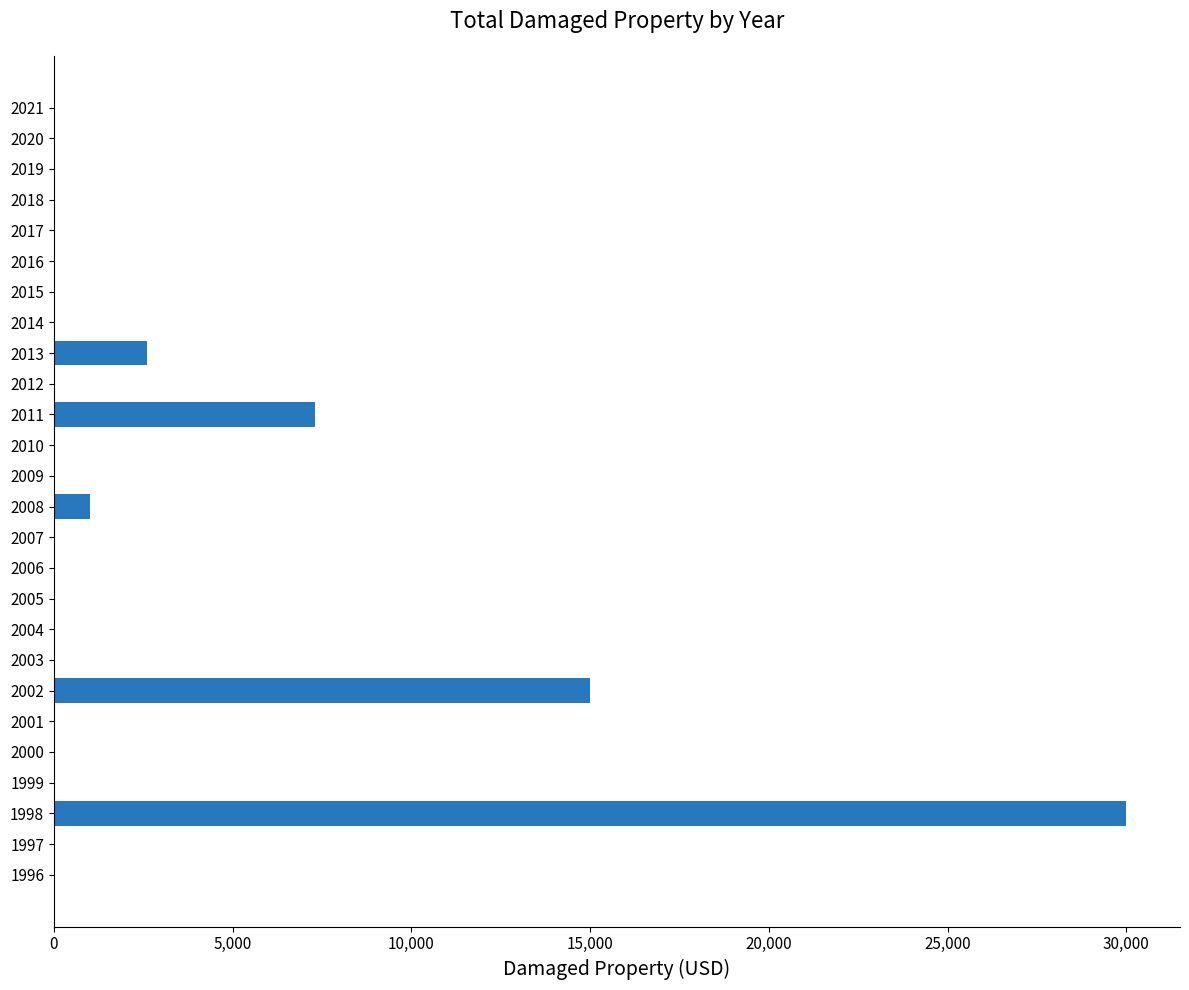

What is the sum of all values?

55900